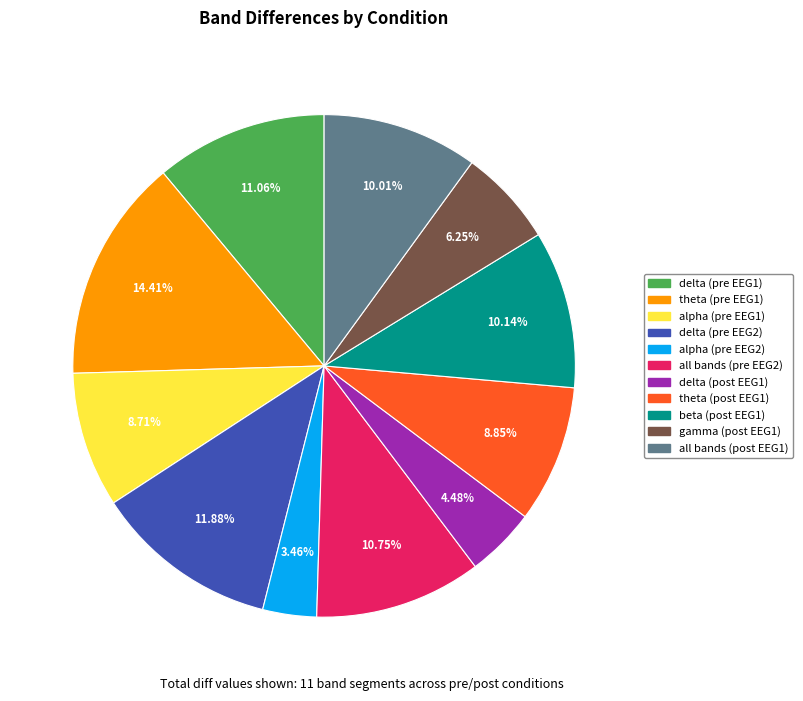

True or false: delta (pre EEG2) accounts for 5% of the total.

False